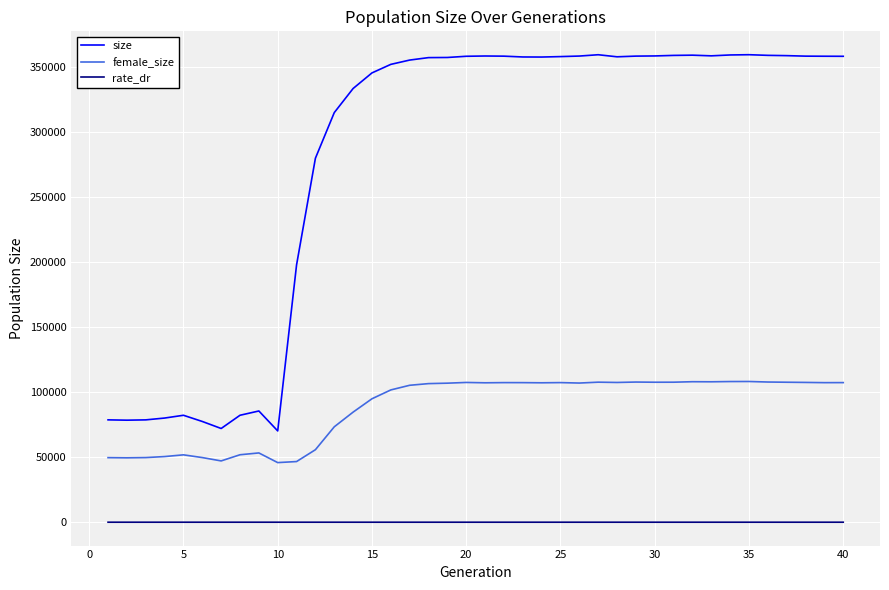

True or false: female_size has more than 0 points higher than both neighbors.

True